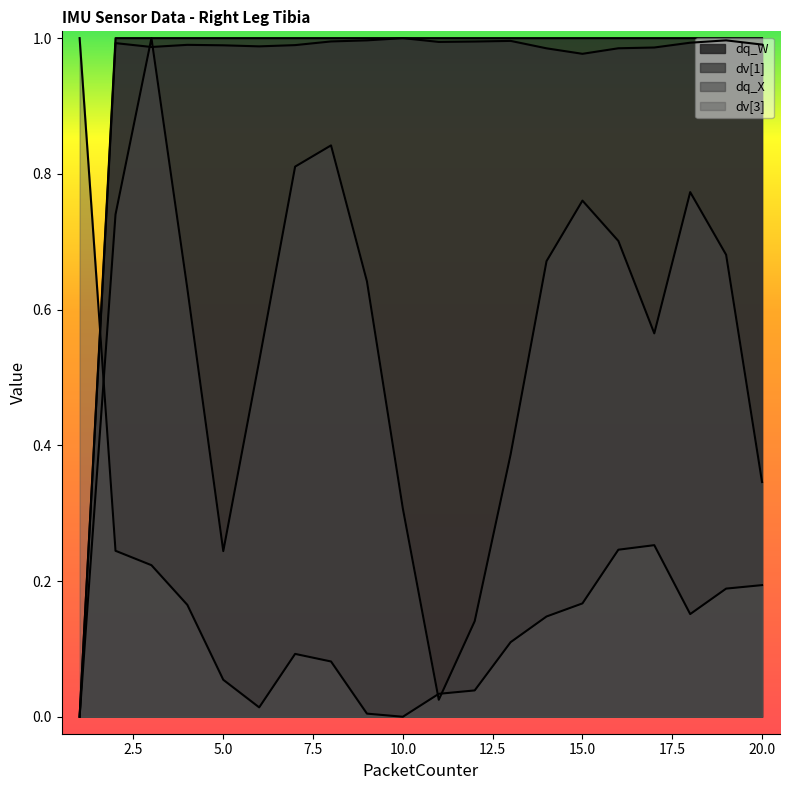

What is the average value of the dq_X series?

0.5